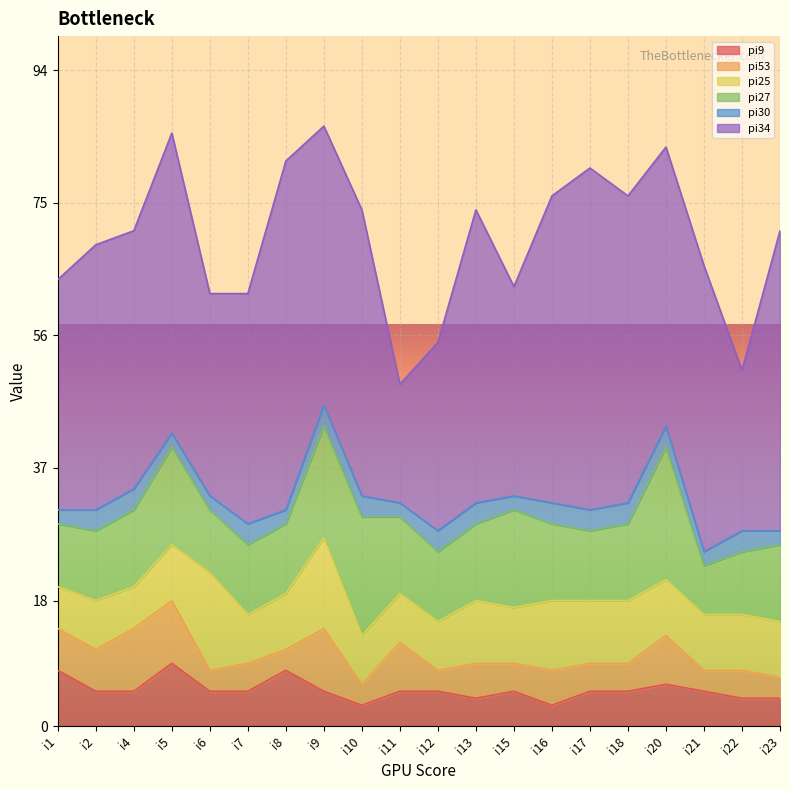

True or false: pi53 and pi27 cross at least once.

False